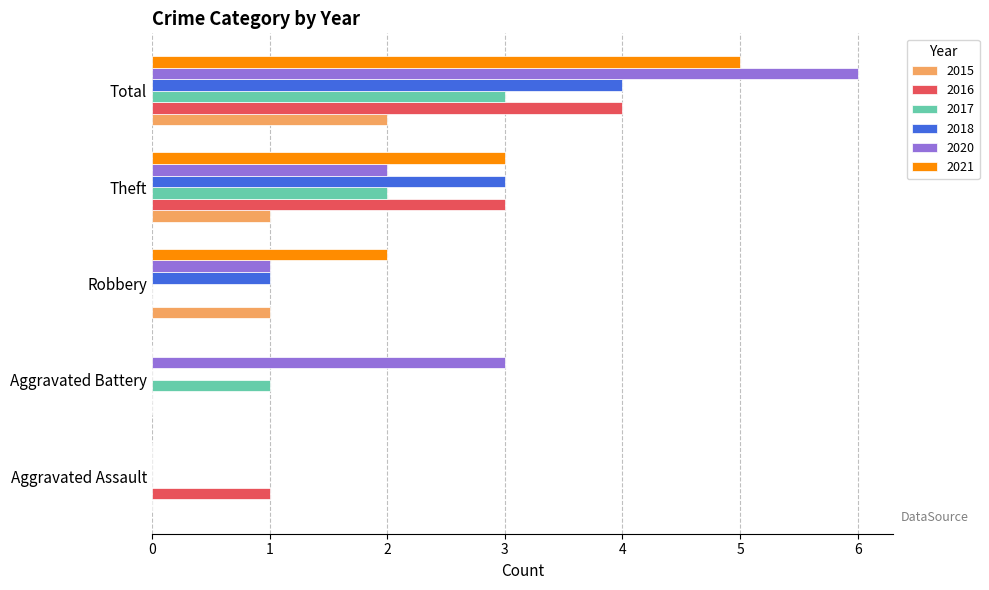

What value does the 2020 series have at Theft?

2